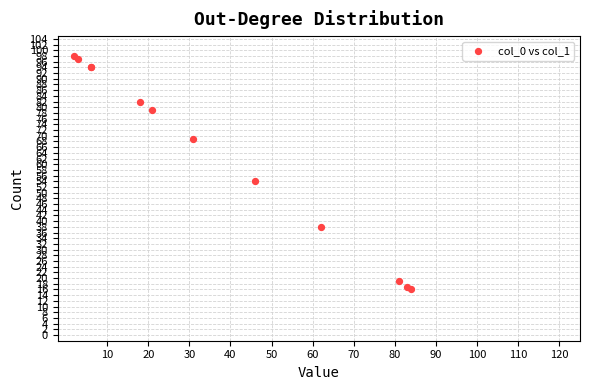

What Y value in the scatter plot is closest to 57?

54